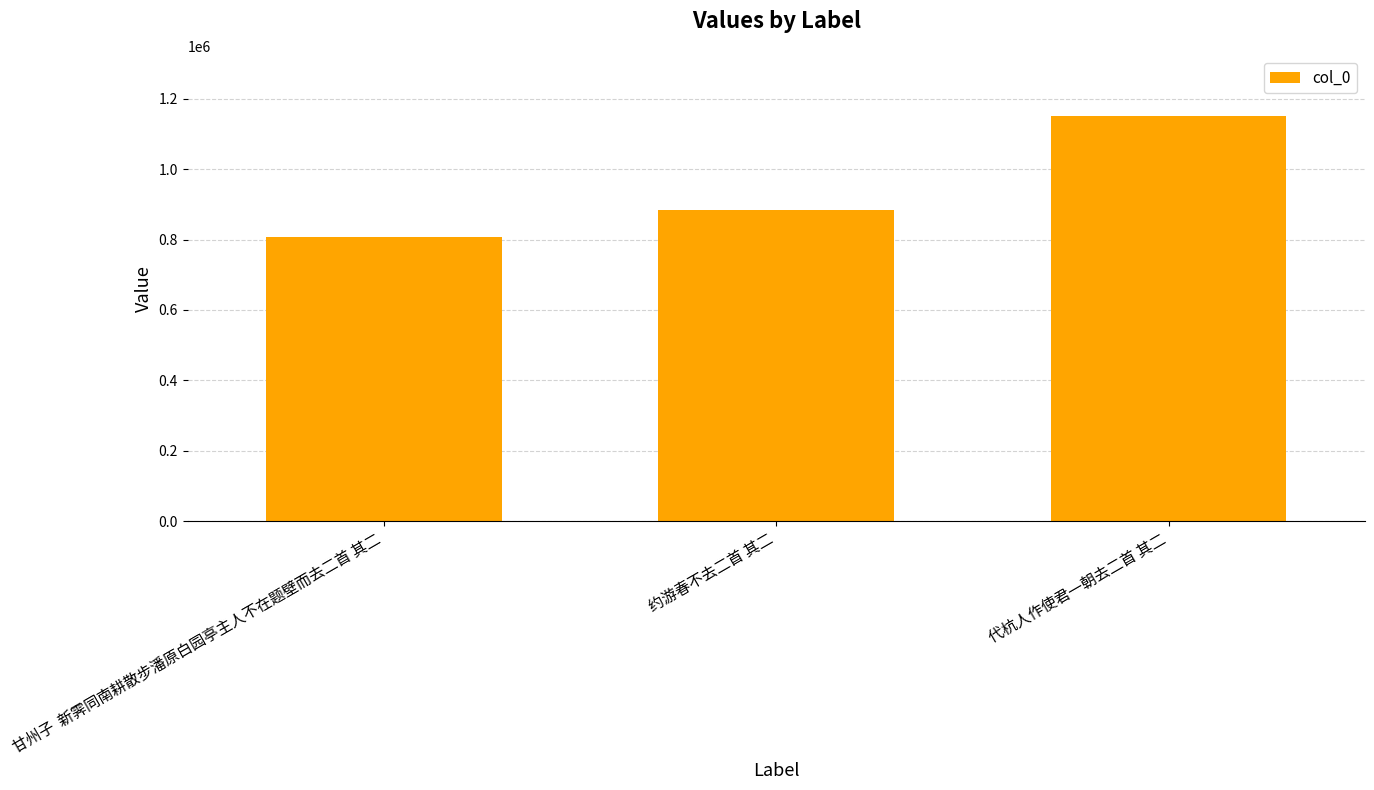

Reading left to right, what are all the values shown in this chart?

甘州子  新霁同南耕散步潘原白园亭主人不在题壁而去二首 其二=806767	约游春不去二首 其二=884186	代杭人作使君一朝去二首 其二=1149599